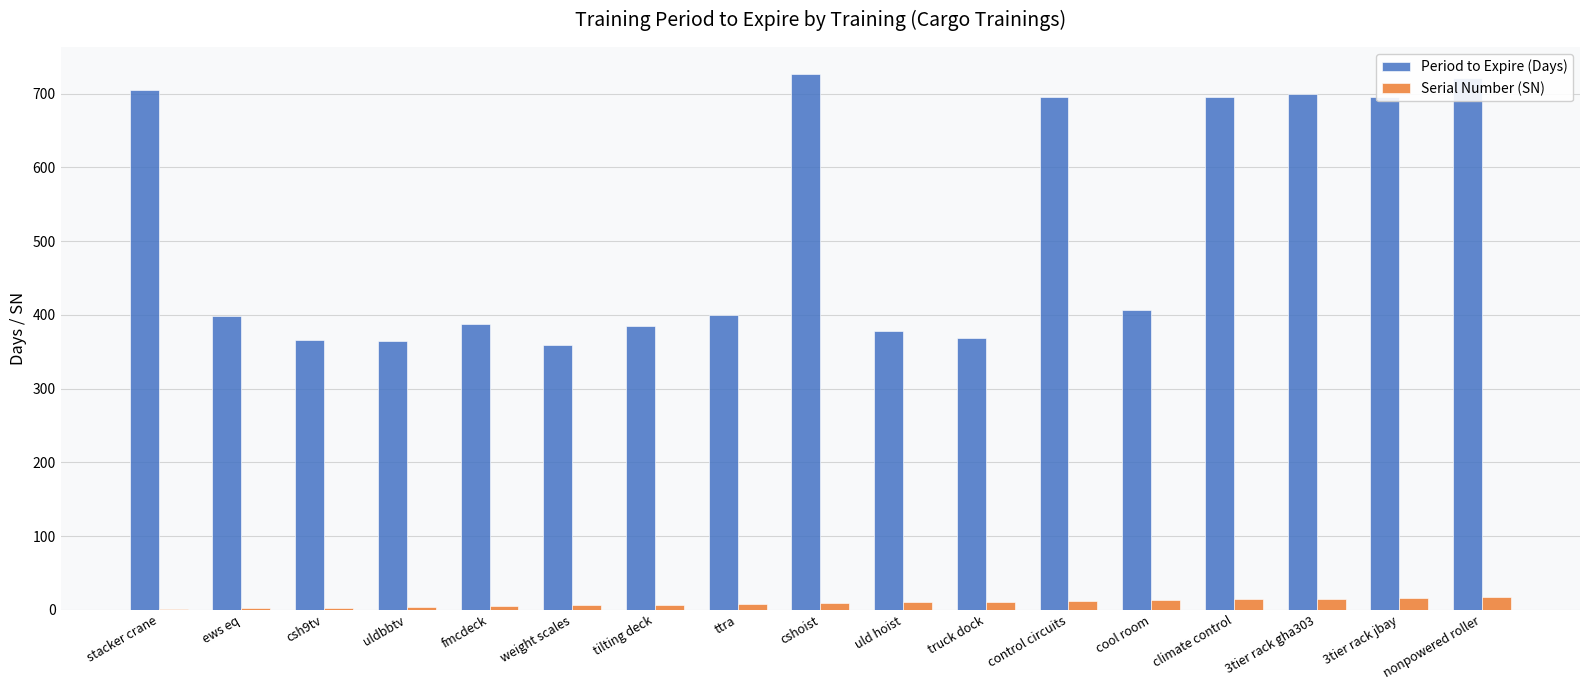

What is the sum of all Period to Expire (Days) values?

8749